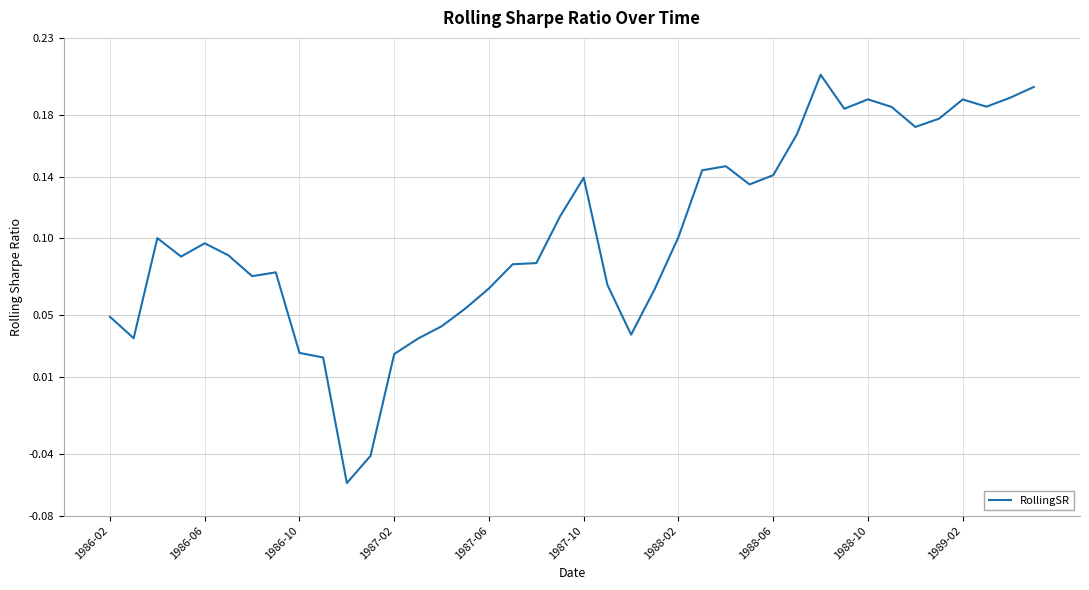

What is the difference between the maximum and minimum values?

0.3